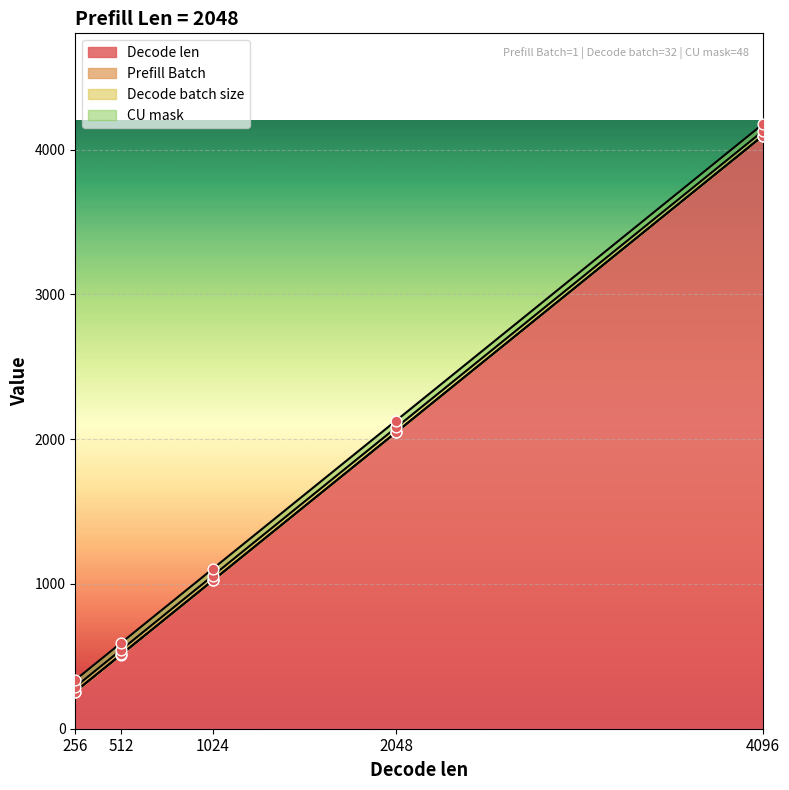

Which series has the widest spread of Y values?

Decode len